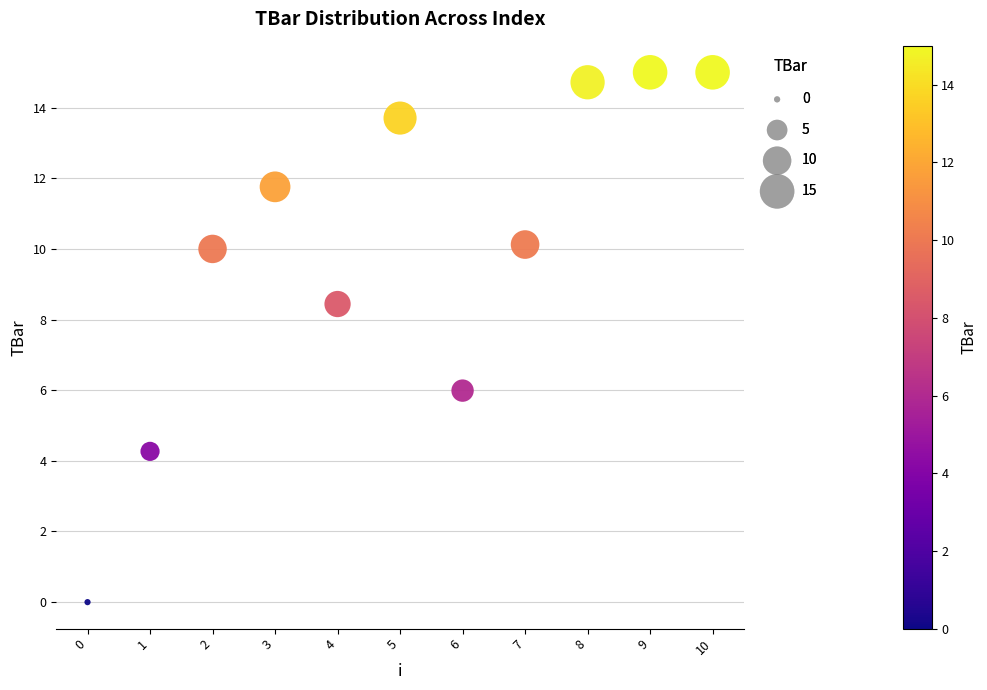

What is the average Y value?

9.9